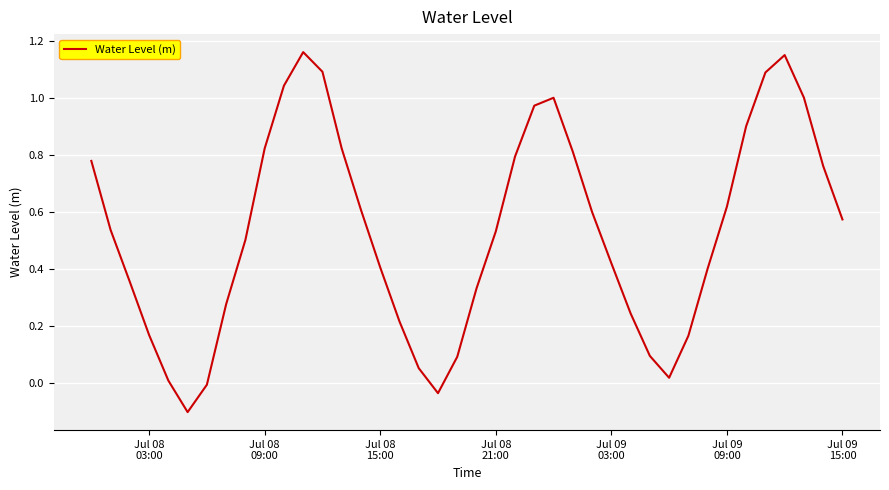

Does the chart display data point markers on the line(s)?

No